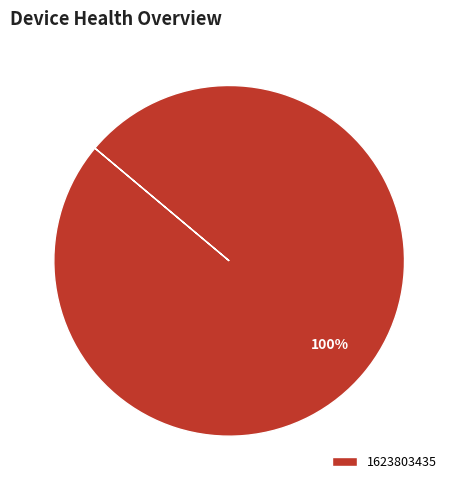

Is 1623803435 the majority of the pie?

Yes